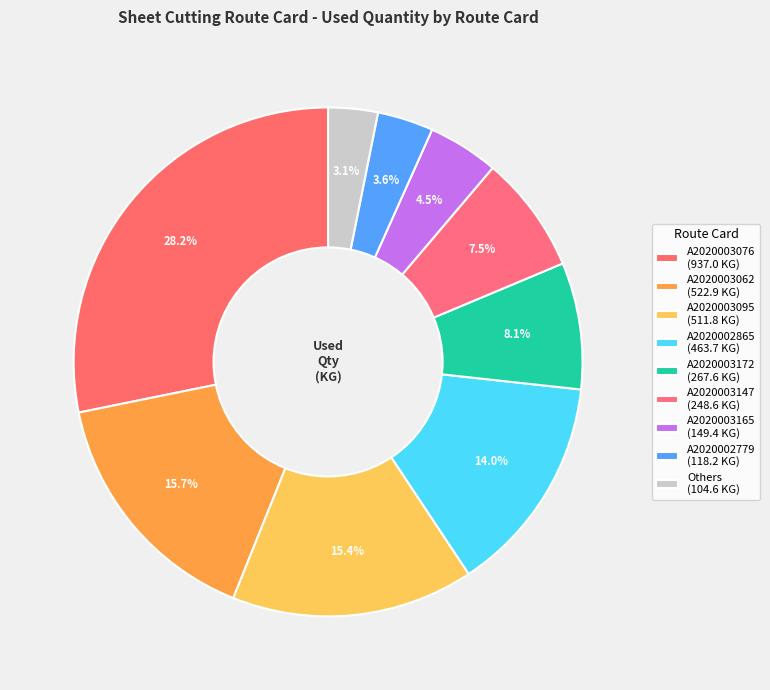

Count the number of slices in the pie.

9